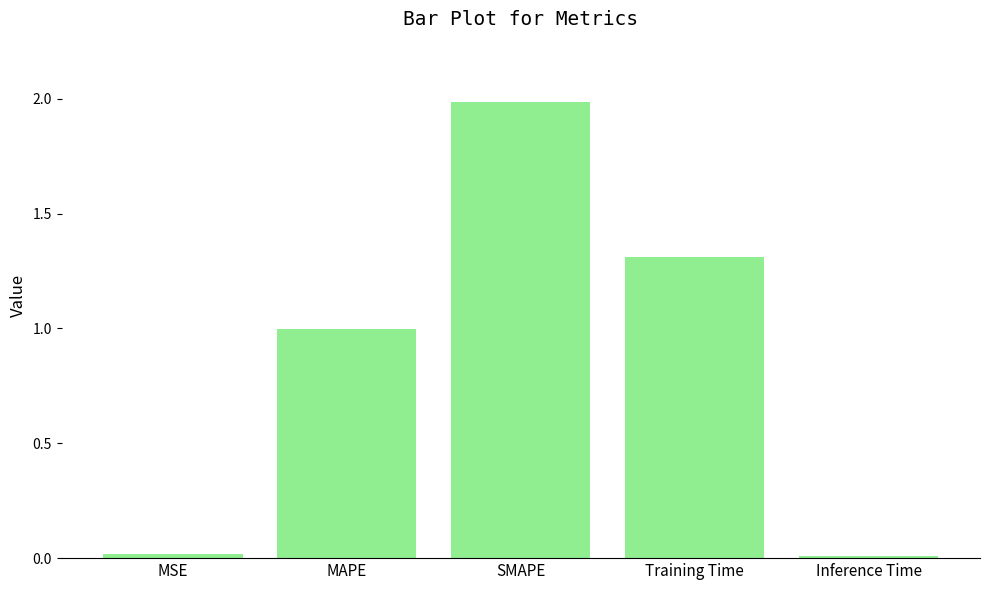

What is the maximum value shown in the chart?

2.0